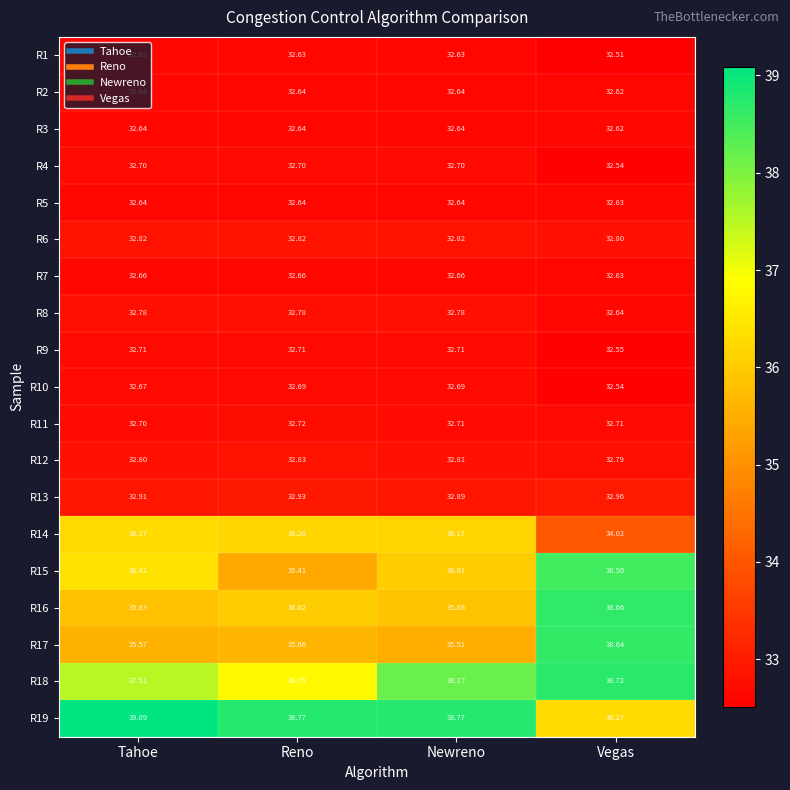

Is the value of R13 at Vegas greater than the value of R10 at Newreno?

Yes